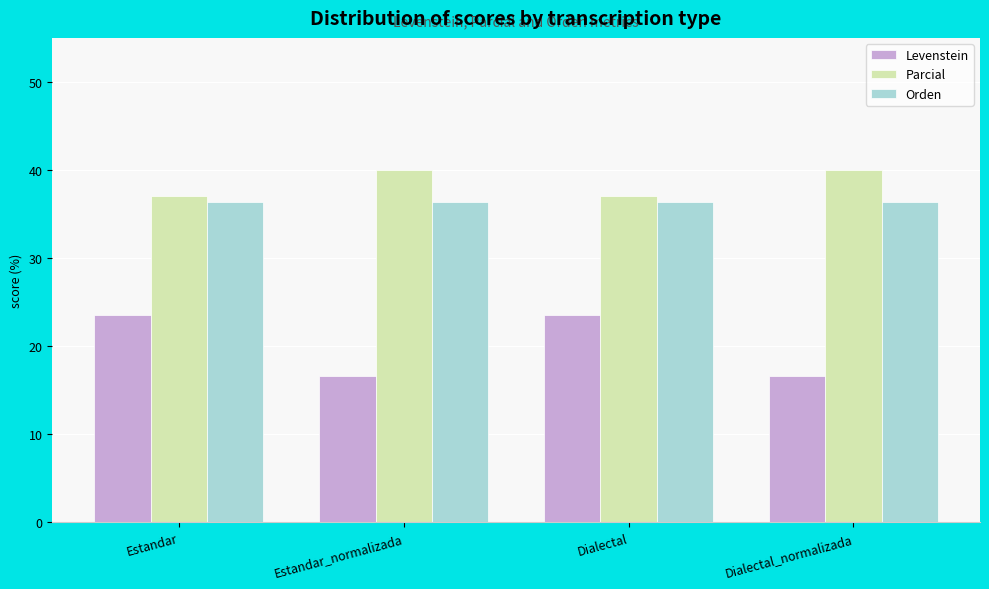

The Orden series shows 36.4 at Estandar_normalizada. True or false?

True